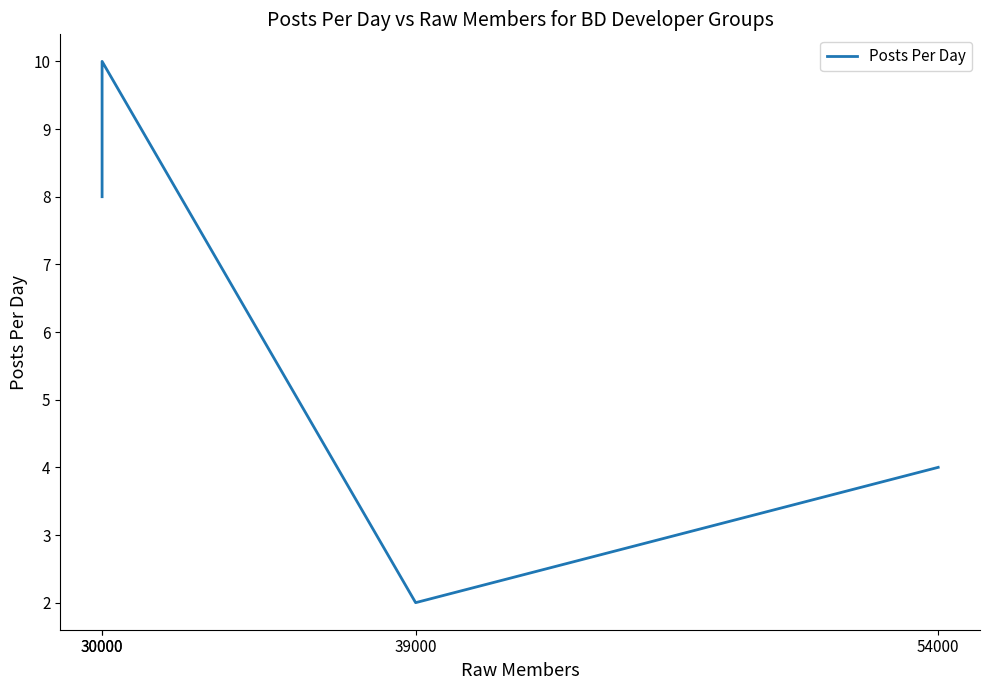

What is the difference between the maximum and minimum values?

8